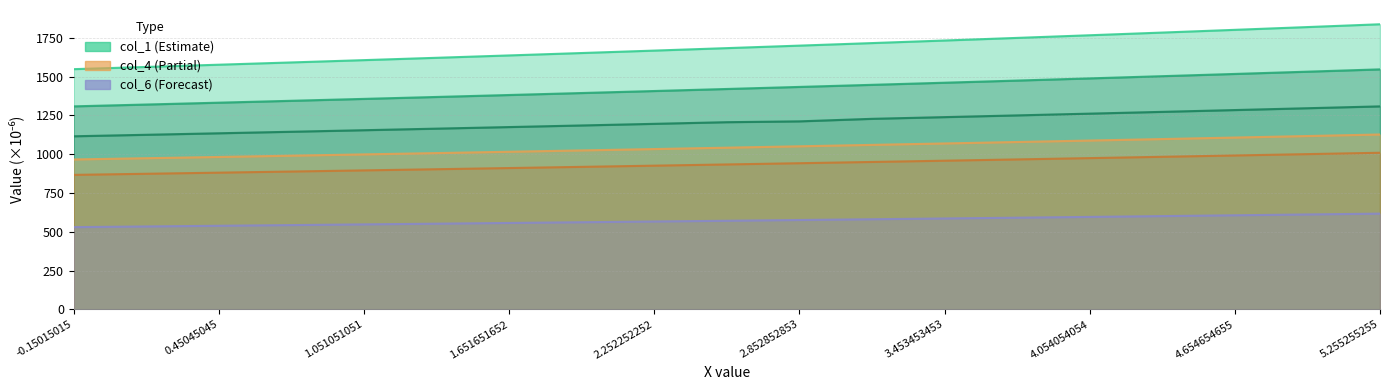

What is the total value across all series at 5.255255255?

7445.9